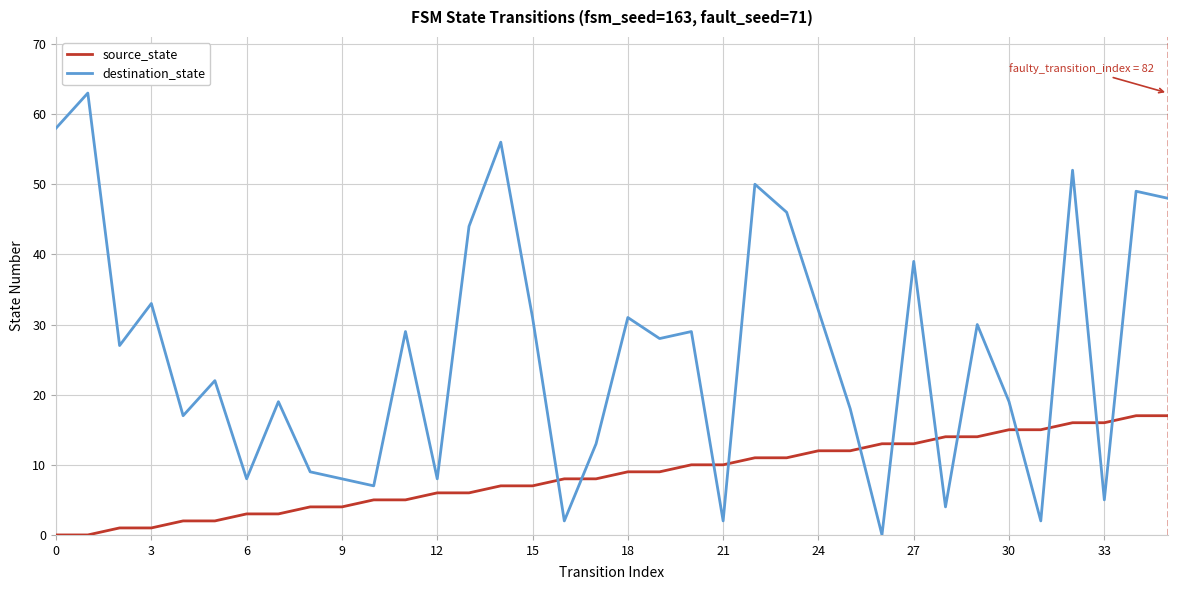

List the series in order of their overall mean, lowest first.

source_state, destination_state